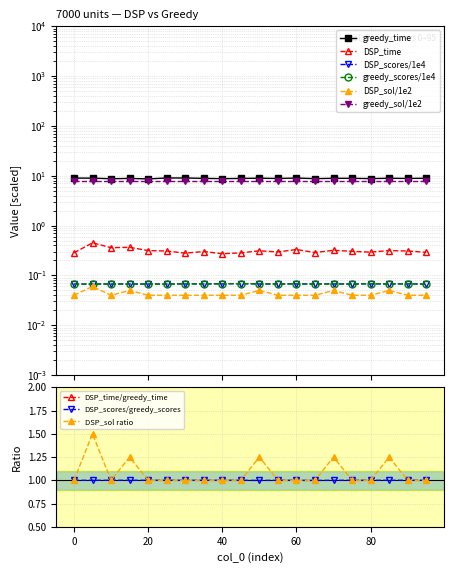

What is the sum of the DSP_time values at 45 and 20?

0.6